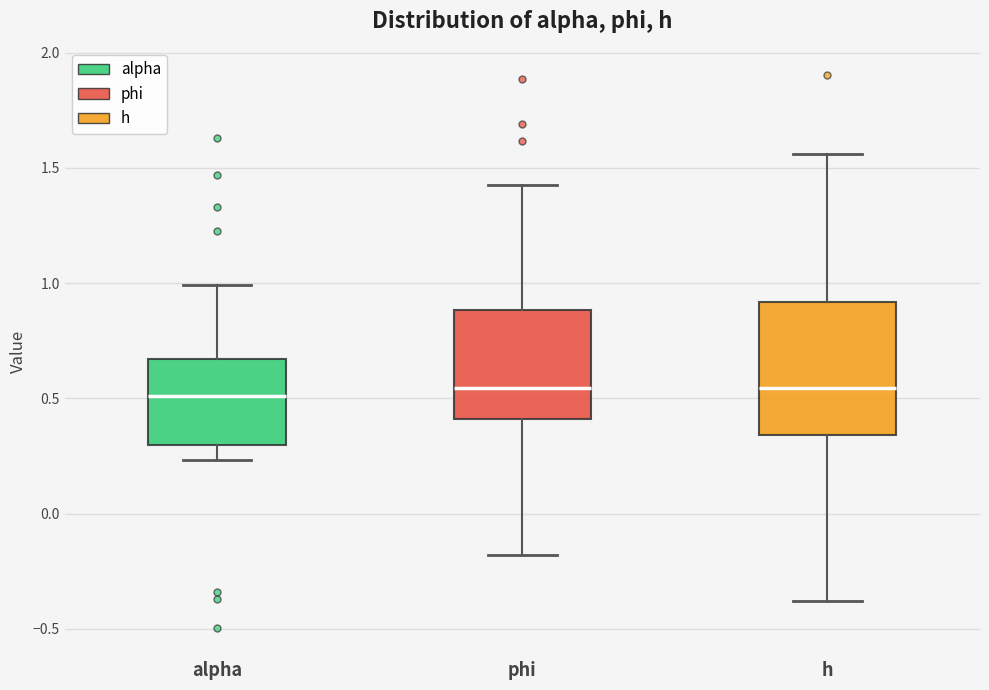

Reading left to right, transcribe this box plot: for each box, give where its median line is, the range the box spans, and where its two whiskers end, as read against the y-axis. The values are not printed on the chart, so give them approximately, as read against the axis.

alpha: median 0.50, box 0.30 to 0.65, whiskers 0.25 to 1.00
phi: median 0.55, box 0.40 to 0.90, whiskers -0.20 to 1.40
h: median 0.55, box 0.35 to 0.90, whiskers -0.40 to 1.55